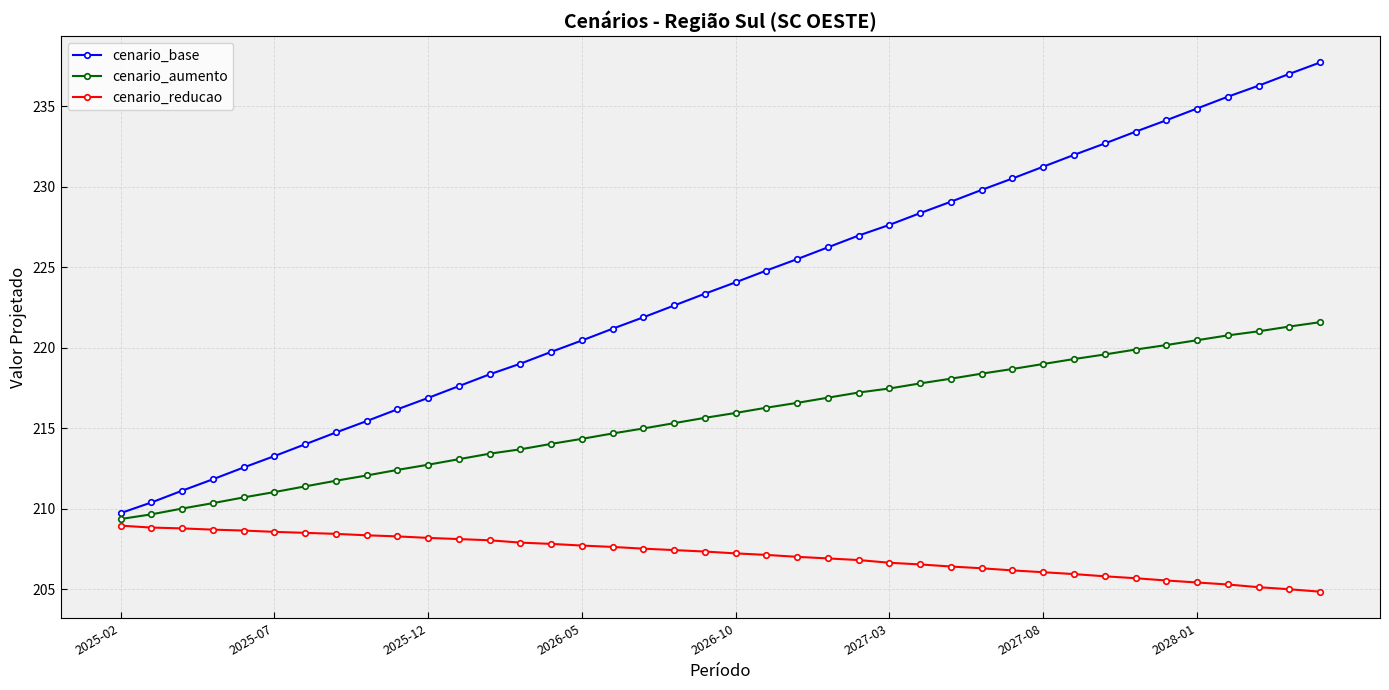

What is the difference between the second highest and second lowest values in the cenario_aumento series?

11.7